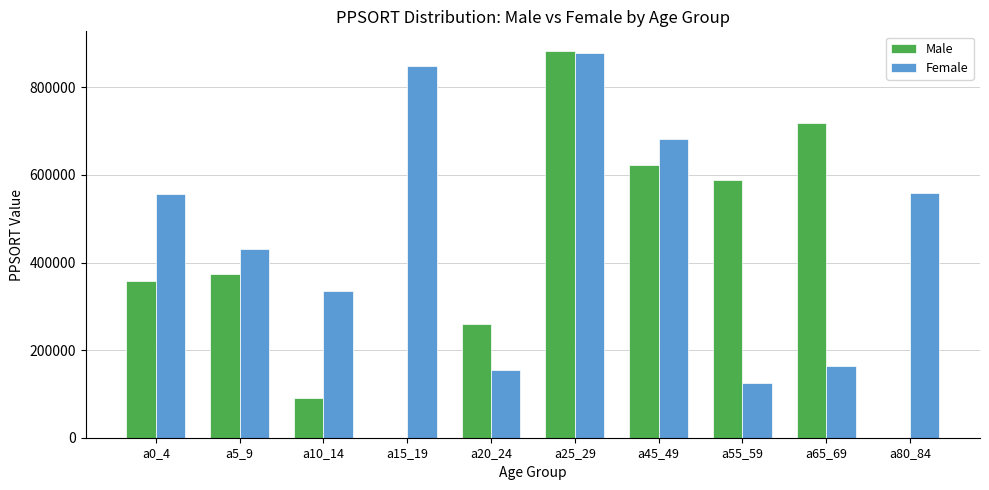

What is the highest value of the Male series?

883785